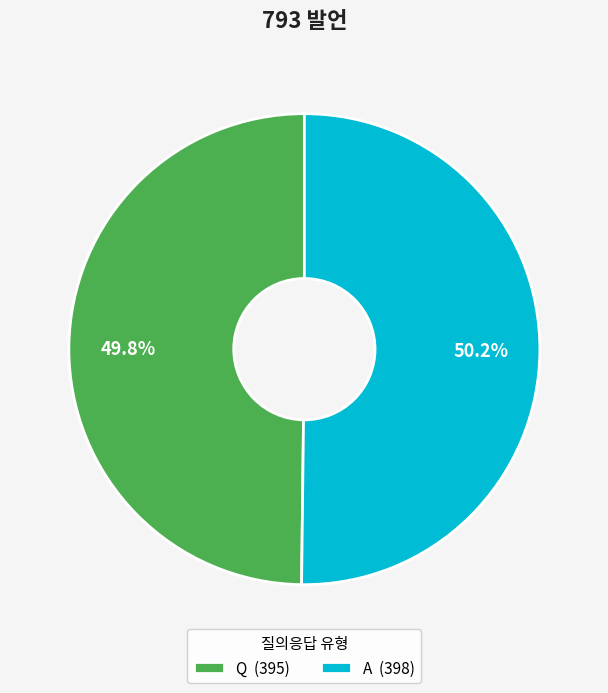

What percentage is the Q slice, to the nearest percent?

50%